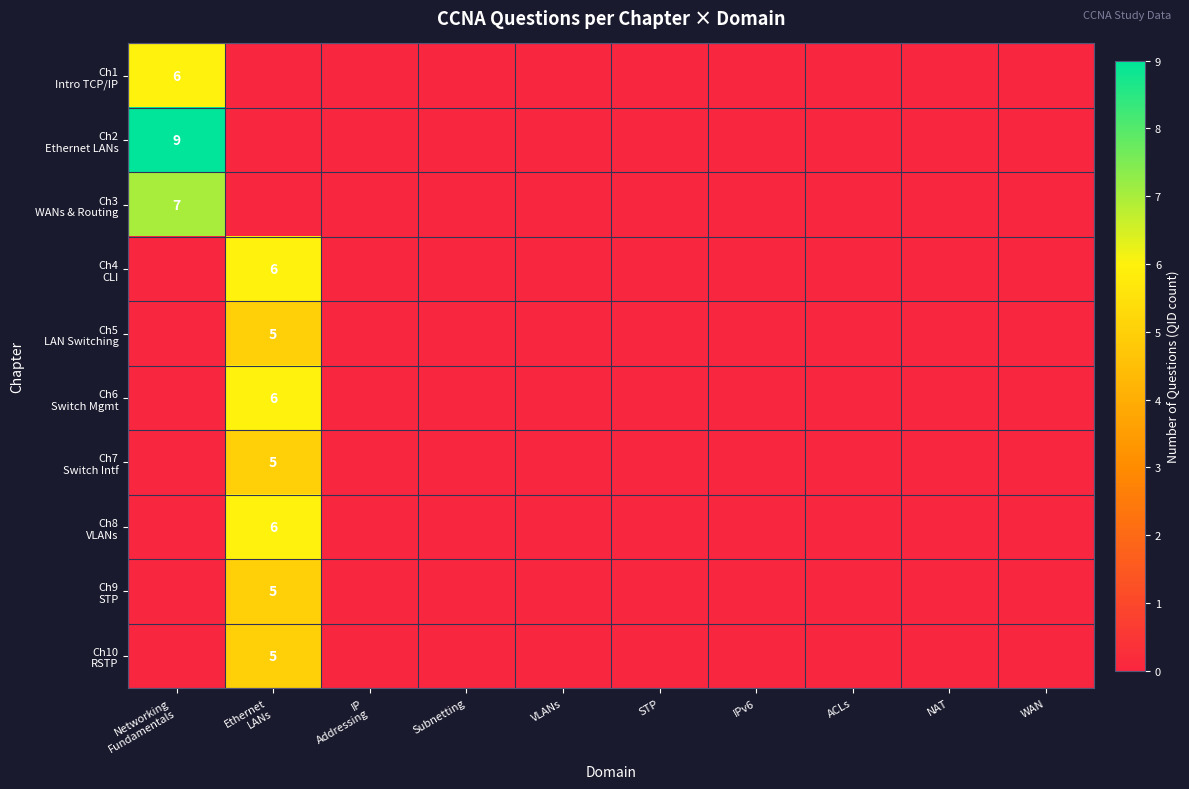

The value of Ch3 WANs & Routing at IPv6 is 3. True or false?

False